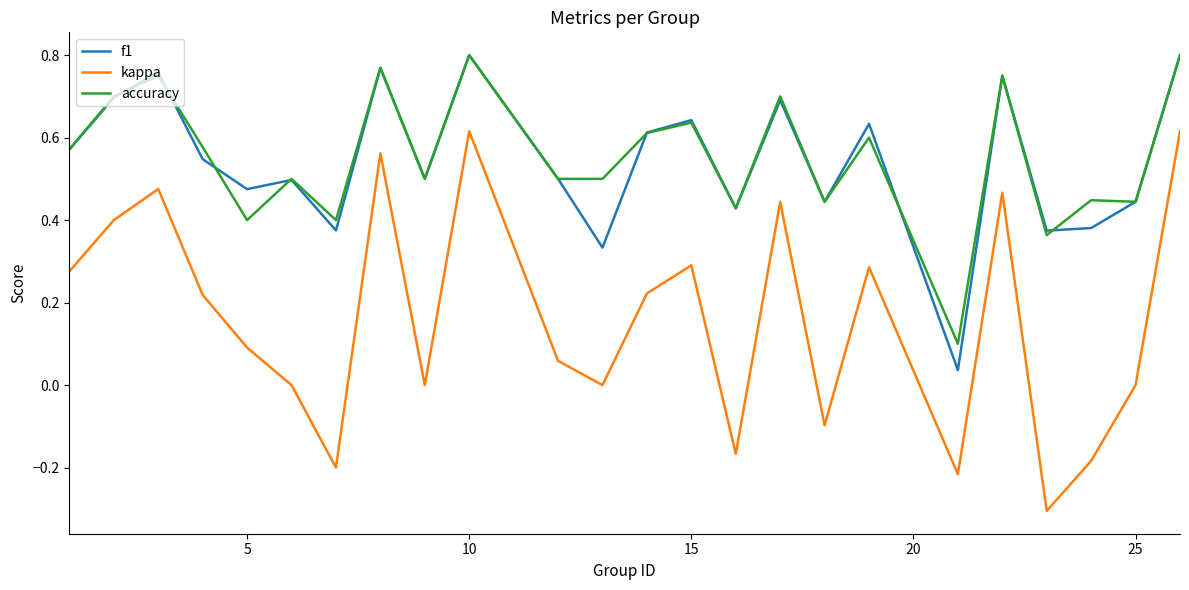

True or false: accuracy and kappa intersect in this chart.

False